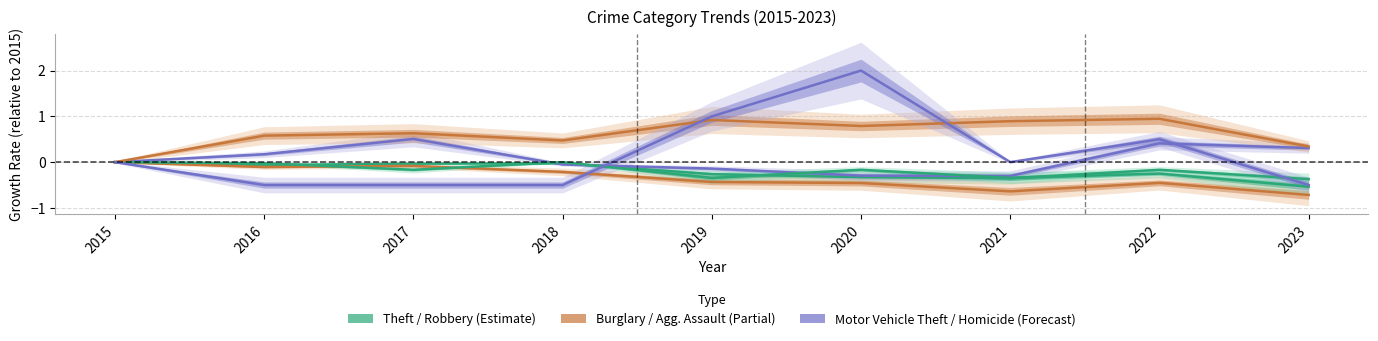

At which category does Robbery reach its first local valley?

2017